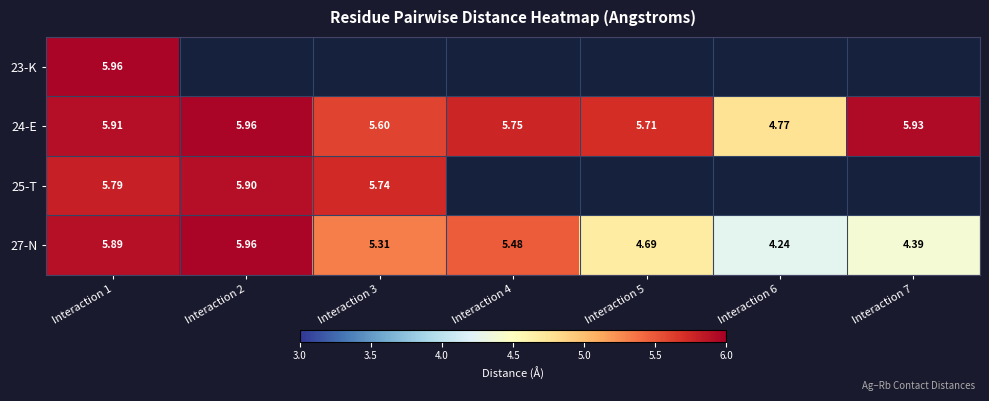

What is the difference between the 27-N values at Interaction 5 and Interaction 4?

0.8